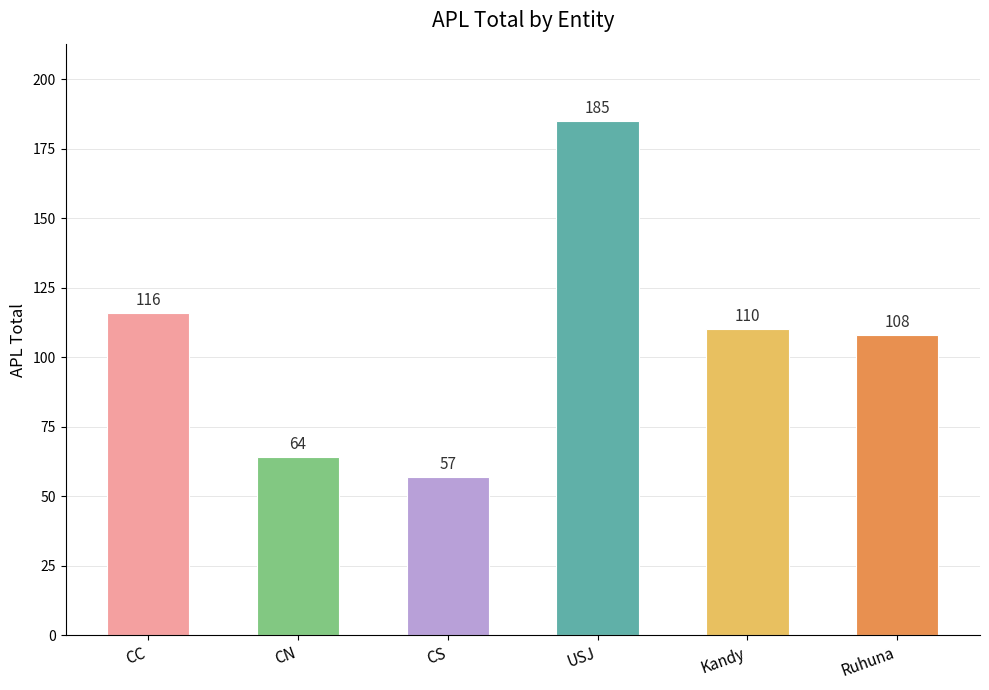

Is it true that the value at CS is 83?

False